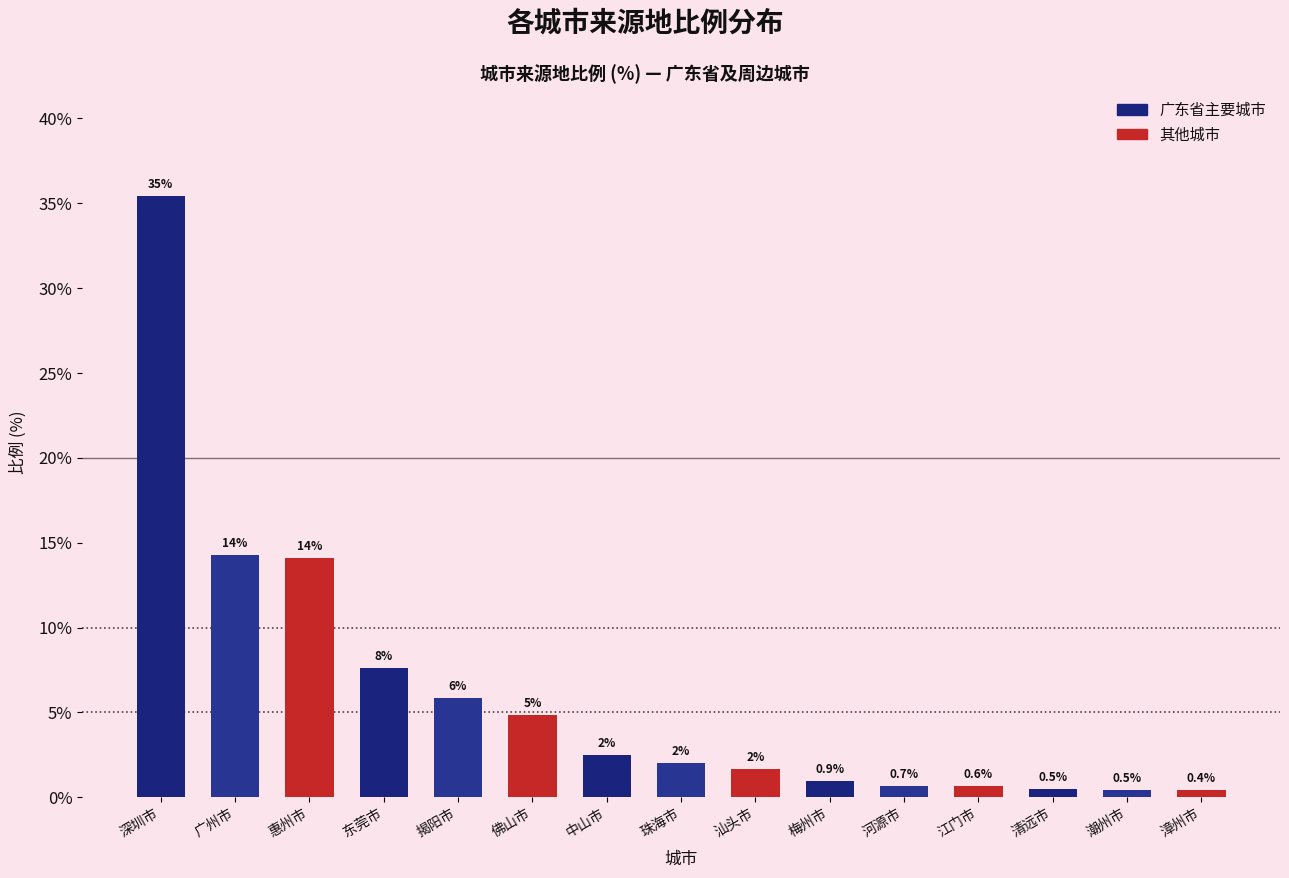

At which category does the chart reach its minimum across all series?

漳州市